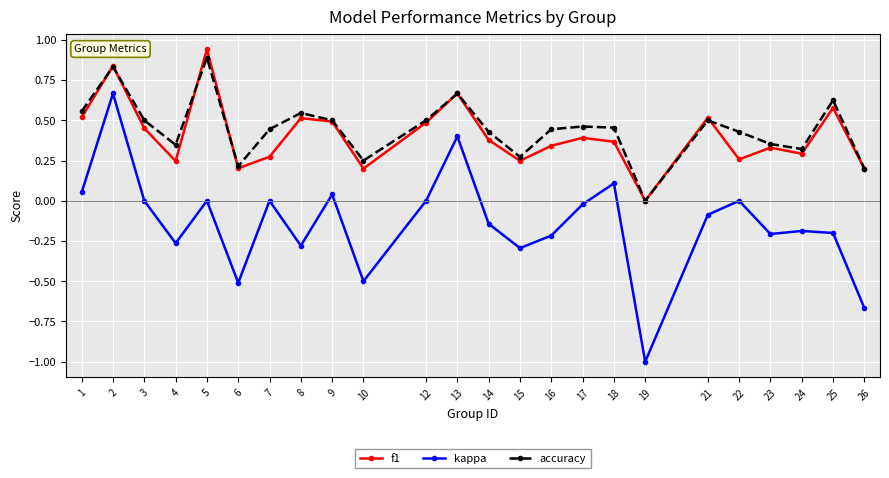

The accuracy series shows 0.3 at 13. True or false?

False